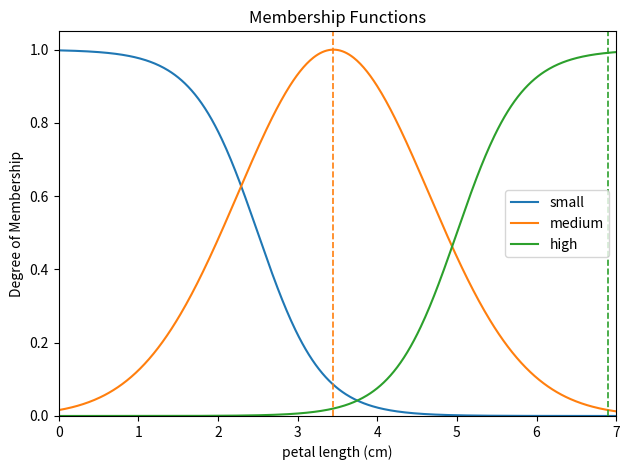

True or false: medium has more than 0 points higher than both neighbors.

True